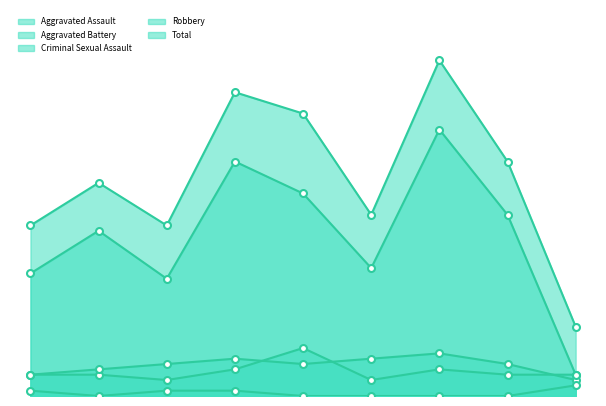

Reading left to right, transcribe all the data shown in this chart.

Aggravated Assault: 4	4	3	5	9	3	5	4	4
Aggravated Battery: 4	5	6	7	6	7	8	6	3
Criminal Sexual Assault: 1	0	1	1	0	0	0	0	2
Robbery: 23	31	22	44	38	24	50	34	4
Total: 32	40	32	57	53	34	63	44	13